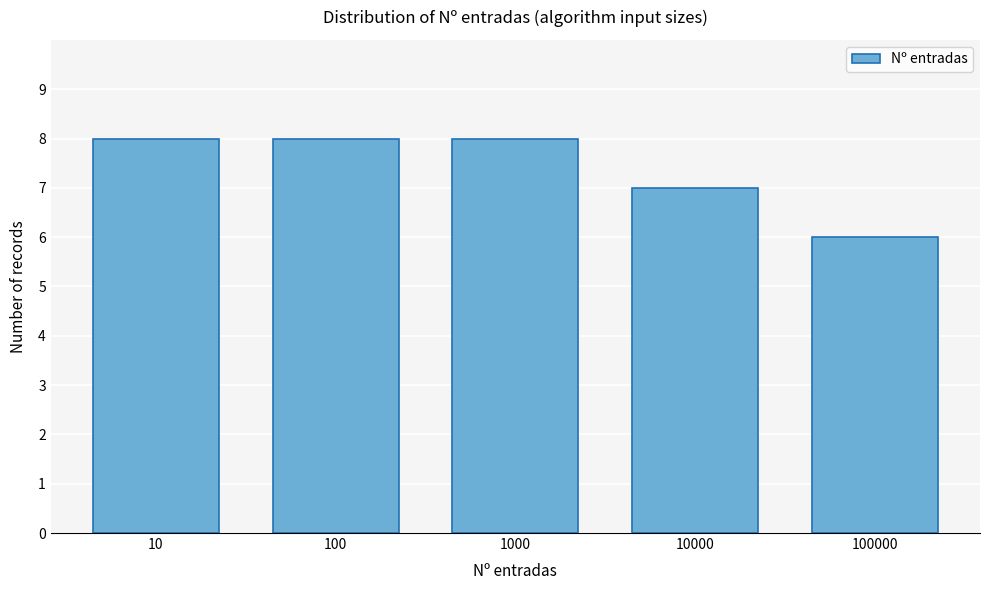

Reading left to right, what are all the values shown in this chart?

10=8	100=8	1000=8	10000=7	100000=6